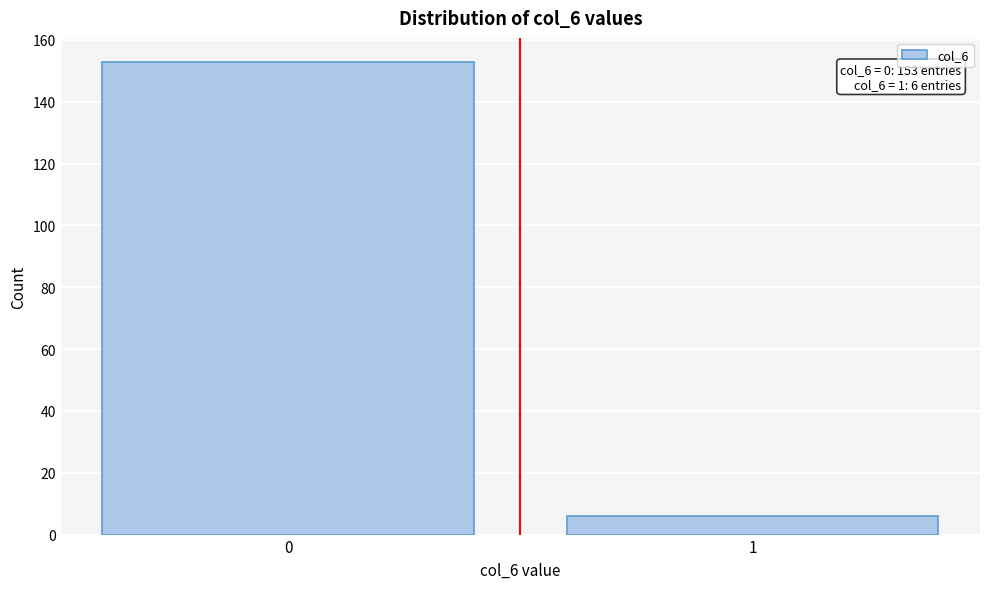

Reading left to right, list all the values displayed in this chart.

0=153	1=6